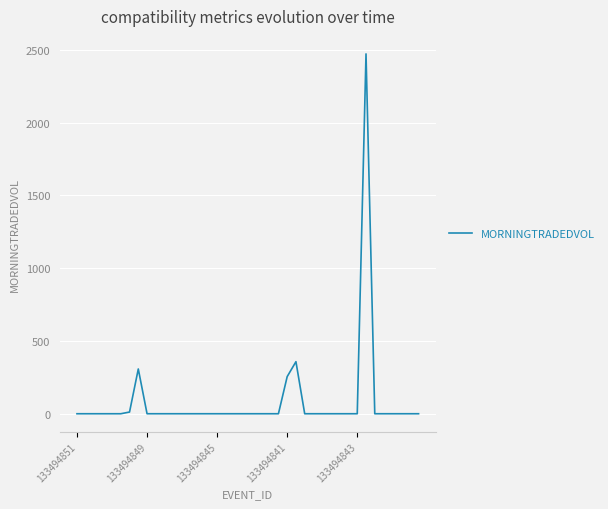

How many lines are shown in the chart?

1